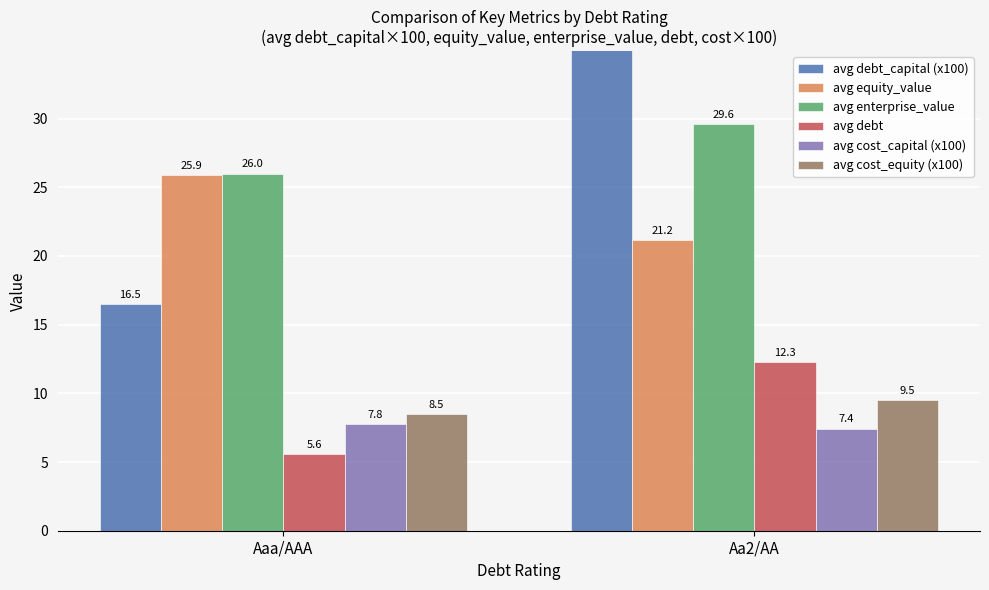

Is it true that avg debt_capital (x100) equals 36.5 at Aa2/AA?

True